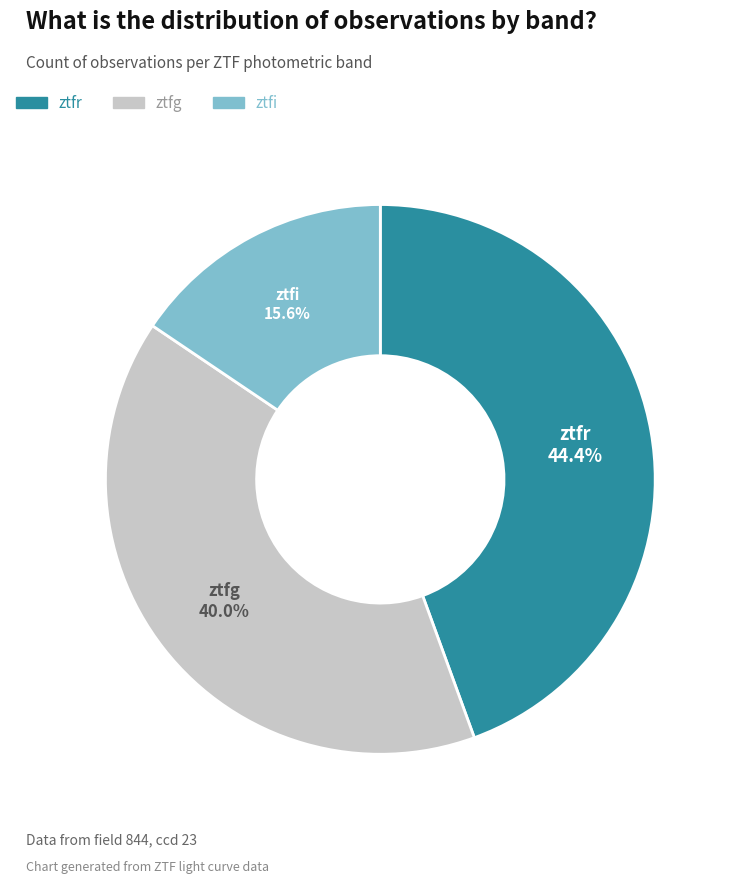

What percentage is the ztfr slice, to the nearest percent?

44%